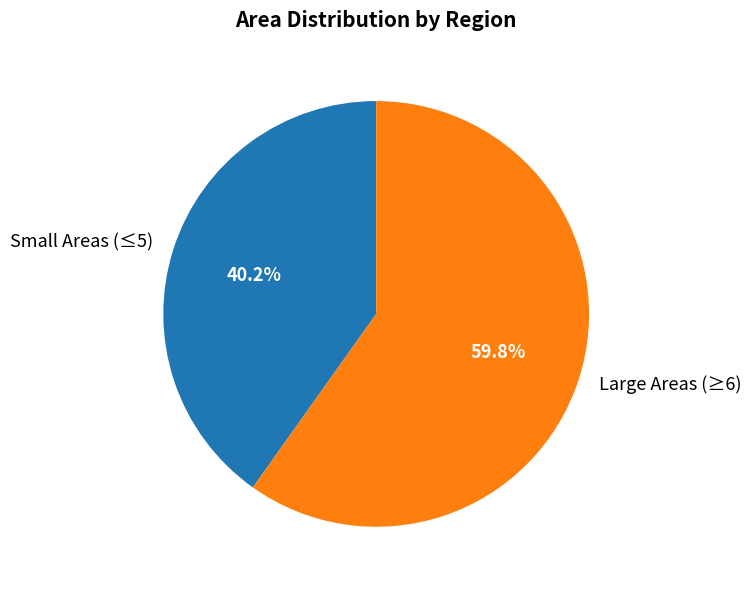

Is there a majority slice in this chart?

Yes